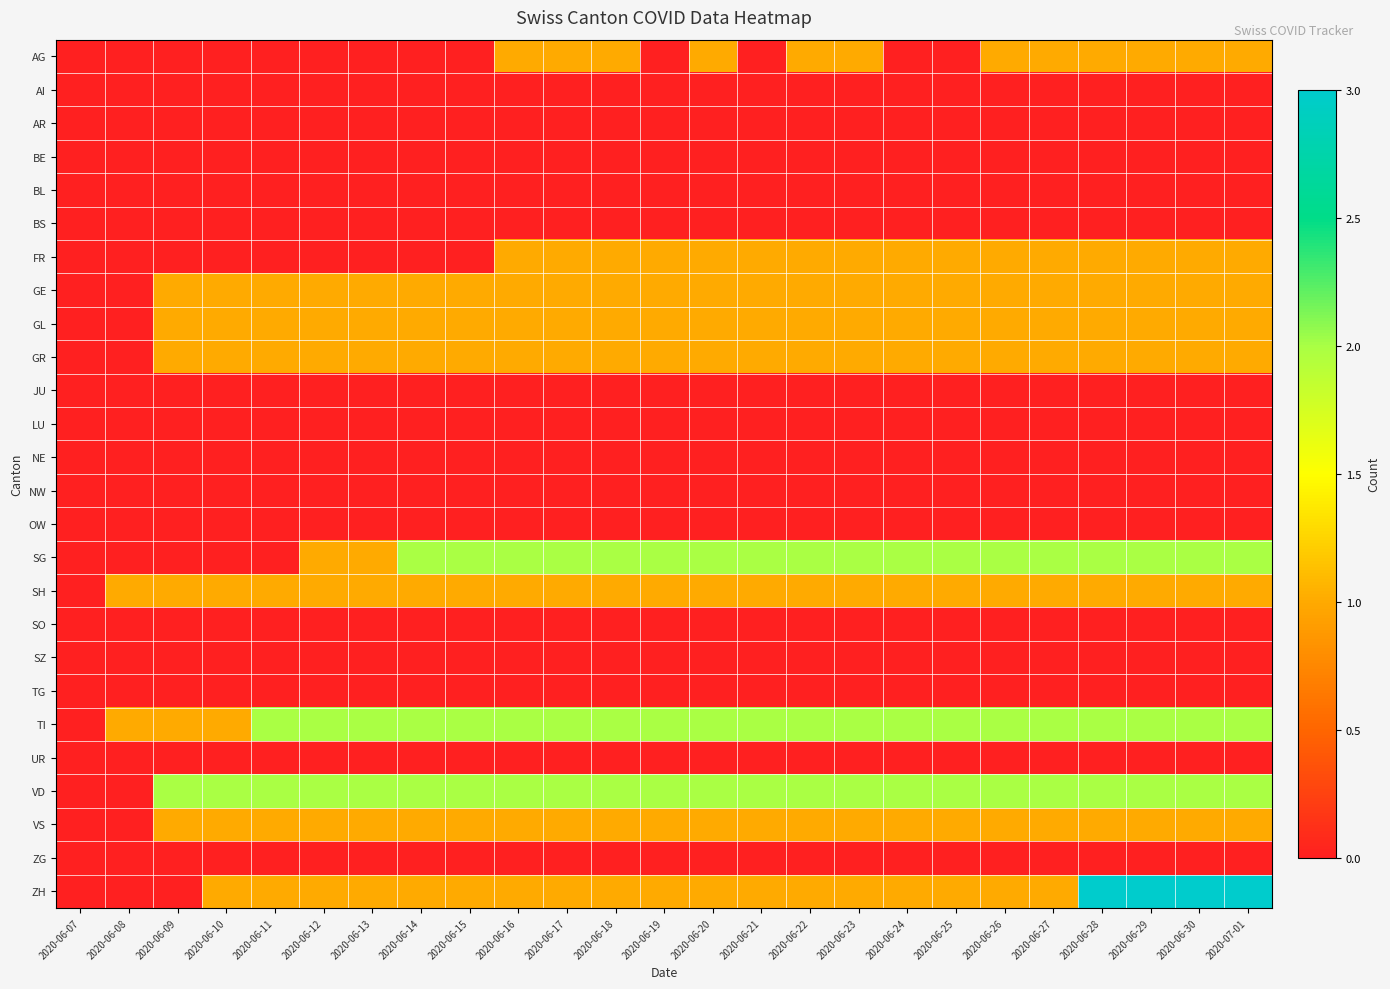

At which category does the chart reach its peak across all series?

2020-06-28